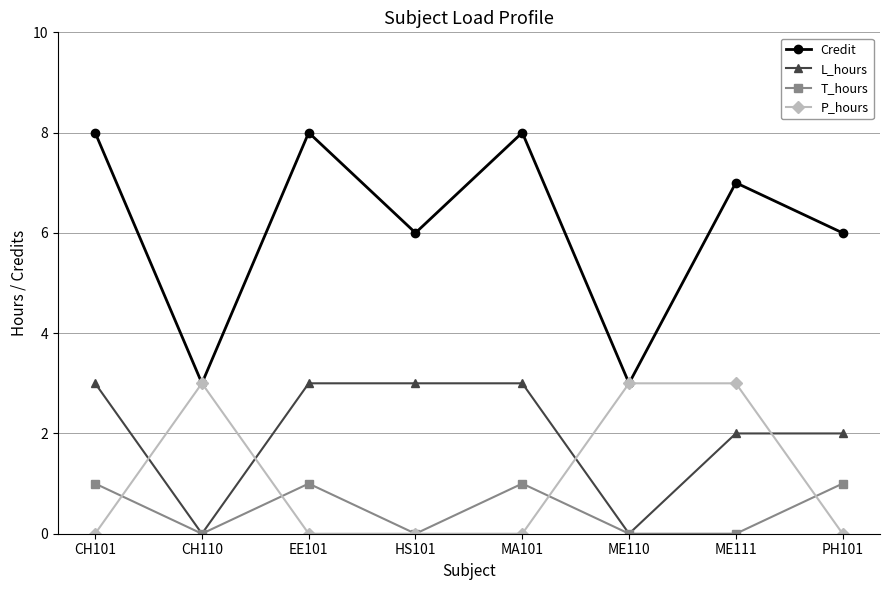

What is the label of the 2nd point from the right?

ME111